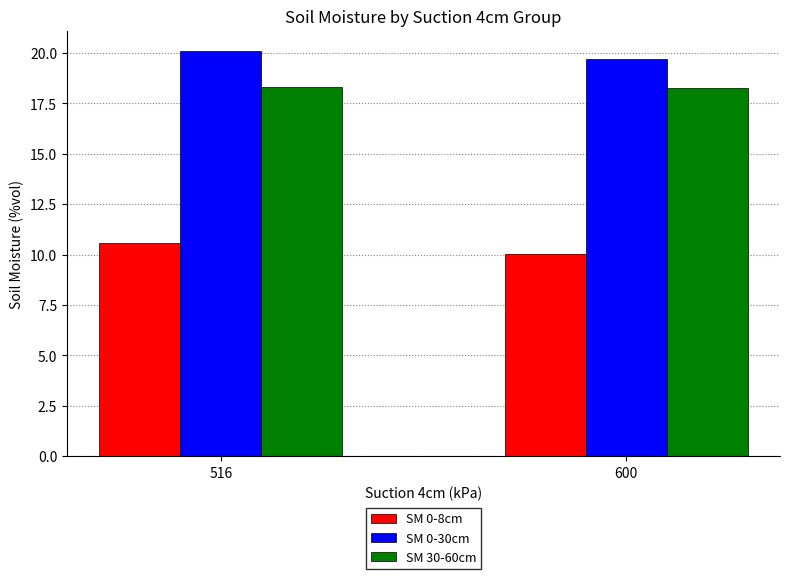

List the series in order of their peak value, lowest first.

SM 0-8cm, SM 30-60cm, SM 0-30cm